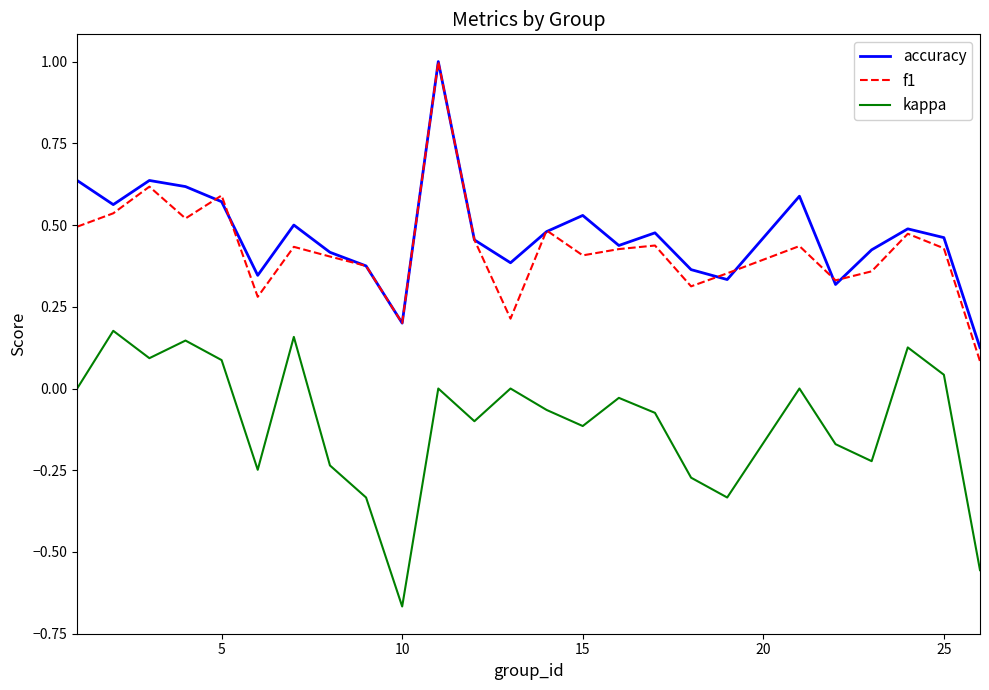

True or false: kappa and accuracy intersect in this chart.

False